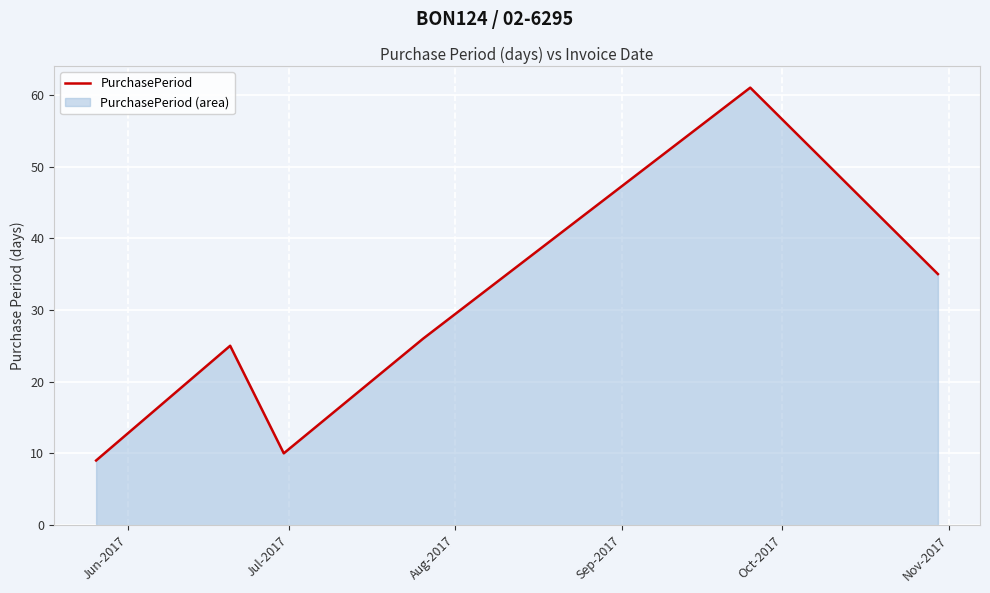

True or false: there are more than 2 points higher than both neighbors.

False